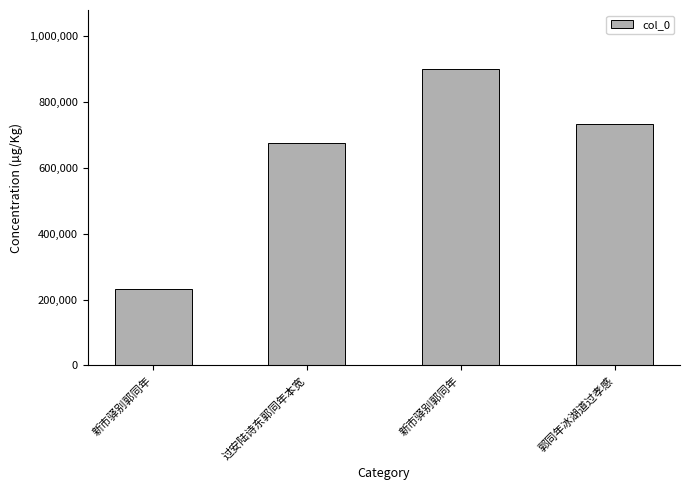

What is the sum of the values at 郭同年冰湖道过孝感 and 新市驿别郭同年?

963993